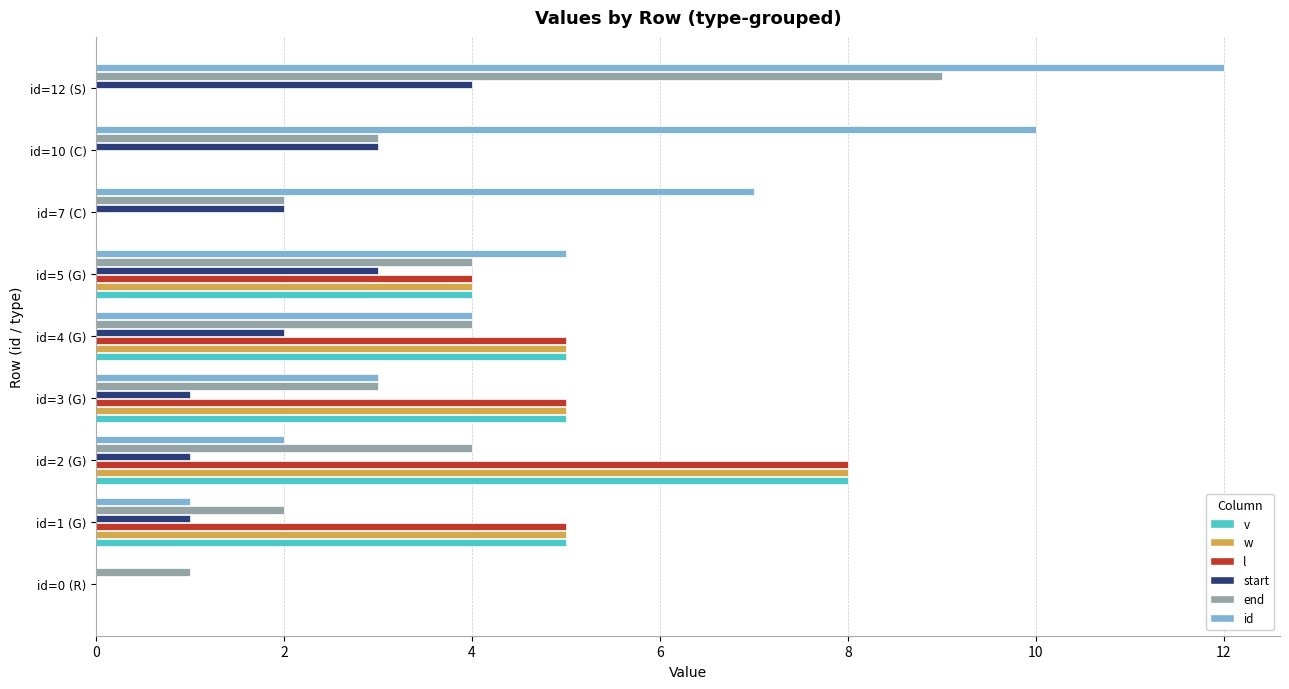

Between id=1 (G) and id=3 (G), which series saw the biggest shift?

id